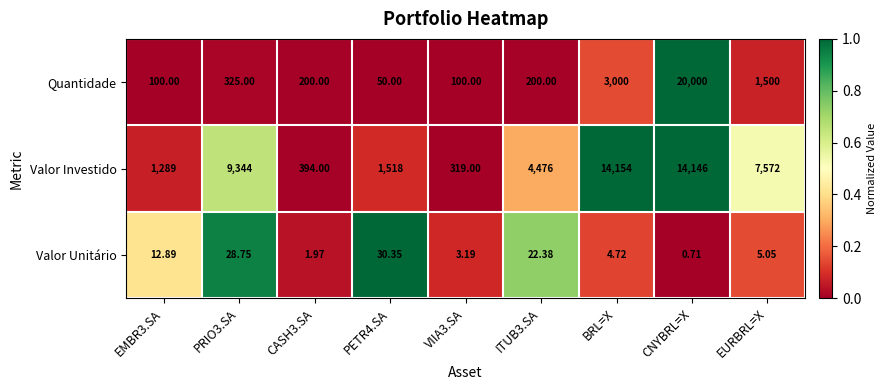

Is the value of Valor Investido at BRL=X greater than the value of Quantidade at PRIO3.SA?

Yes